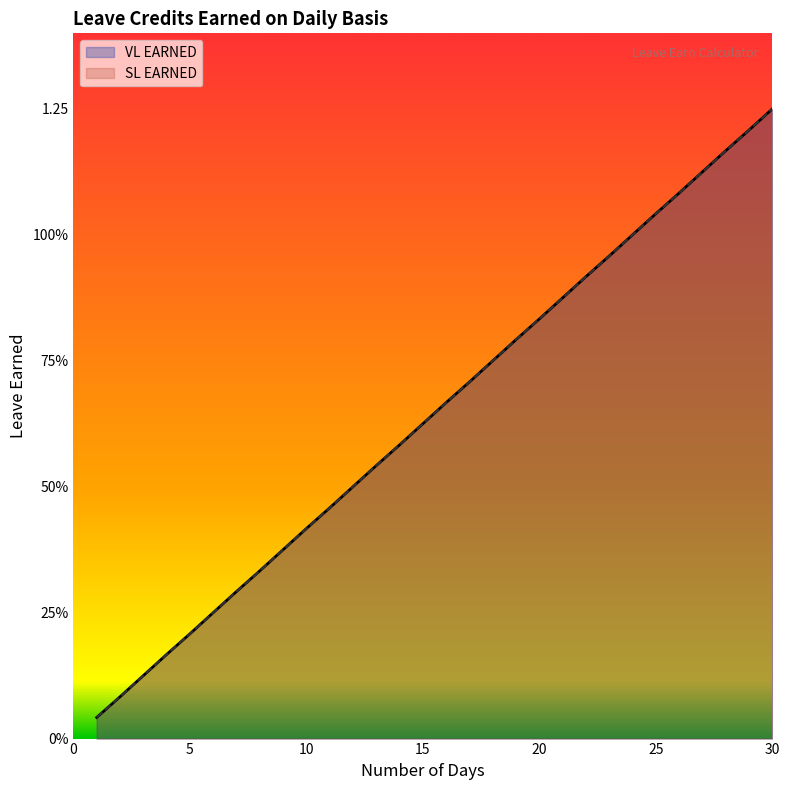

Between 23 and 18, which is larger?

23